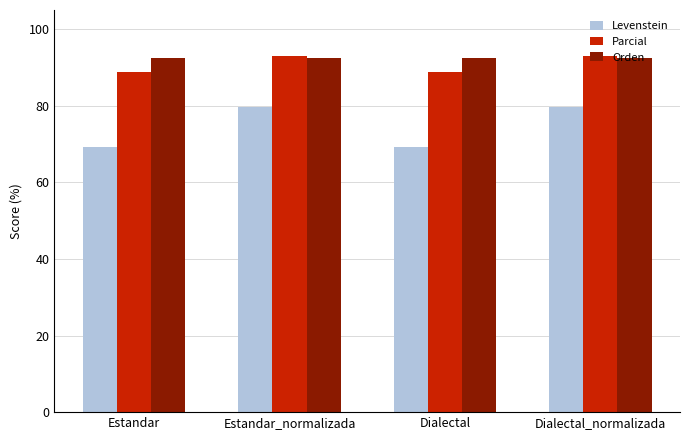

True or false: Parcial has a value of 37.3 at Dialectal_normalizada.

False